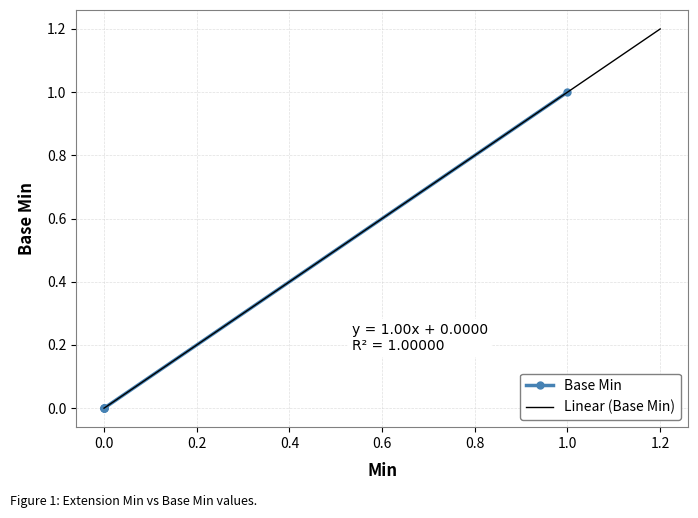

Is it true that the value at 0 is 0?

True